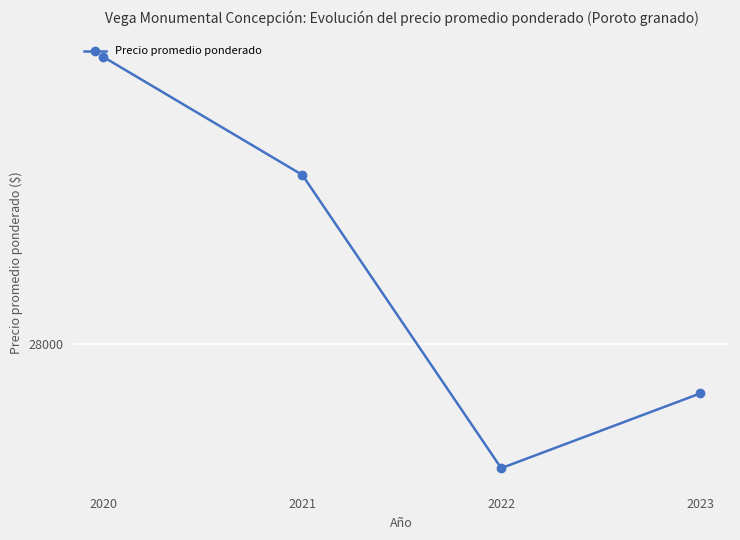

Which has a higher value, 2022 or 2020?

2020